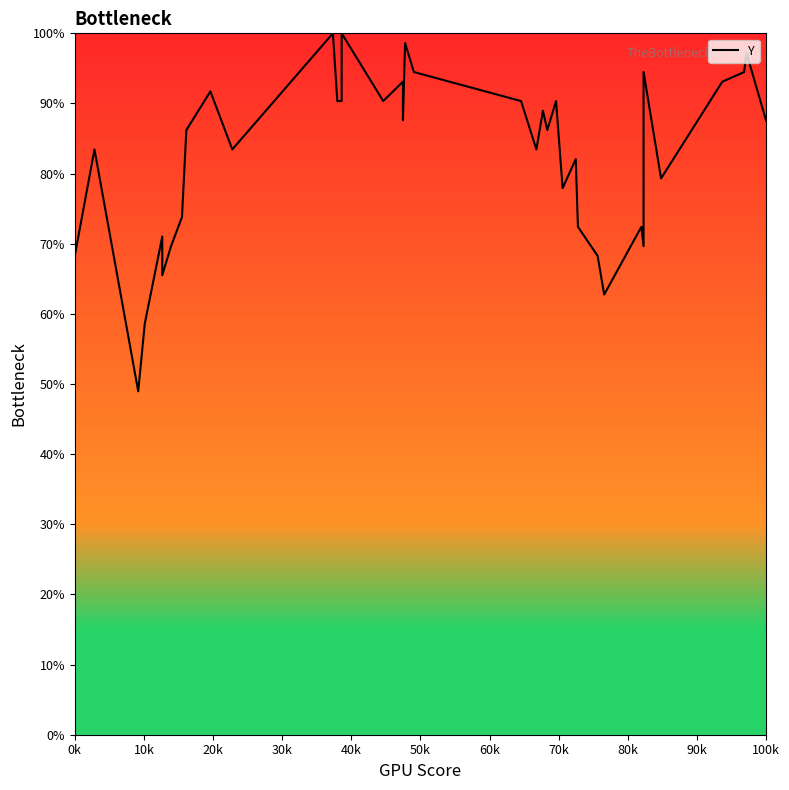

Is it true that the value at 30 is 41.2?

False